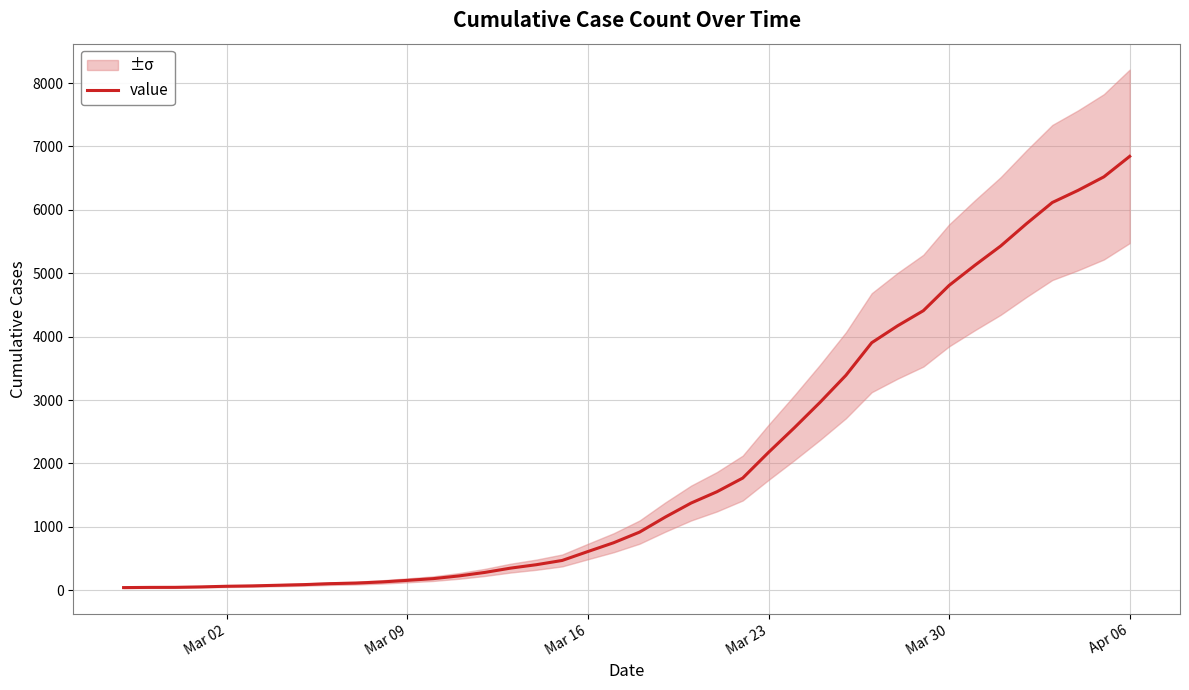

What is the value of the 25th point from the left?

1769